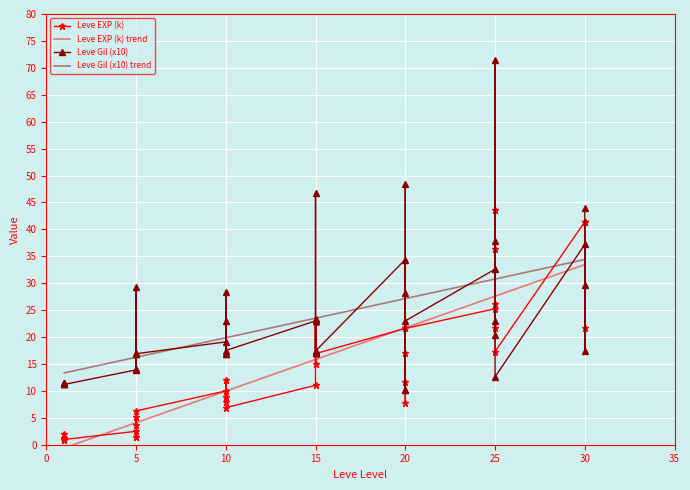

Reading right to left, list all the values displayed in this chart.

Leve EXP (k): 30=41.4	30=21.7	30=41.4	30=41.4	25=17.3	25=43.6	25=36.4	25=26.2	25=21.6	25=25.2	20=21.6	20=7.7	20=21.6	20=17.1	20=11.6	20=21.6	15=16.9	15=16.9	15=22.8	15=14.9	15=22.8	15=11.0	10=6.9	10=8.9	10=7.9	10=12.0	10=8.9	10=10.0	5=6.3	5=3.6	5=1.4	5=5.2	5=1.4	5=2.5	1=1.0	1=0.8	1=1.3	1=1.3	1=2.0	1=0.8
Leve Gil (x10): 30=44.0	30=17.5	30=29.6	30=37.2	25=12.6	25=71.5	25=37.9	25=20.3	25=22.9	25=32.6	20=23.0	20=10.1	20=28.1	20=48.5	20=10.1	20=34.4	15=17.4	15=17.0	15=23.4	15=17.2	15=46.8	15=23.0	10=17.5	10=28.4	10=16.8	10=23.0	10=16.9	10=19.1	5=16.9	5=17.0	5=14.0	5=29.3	5=16.9	5=13.9	1=11.2	1=11.2	1=11.5	1=11.4	1=11.4	1=11.3